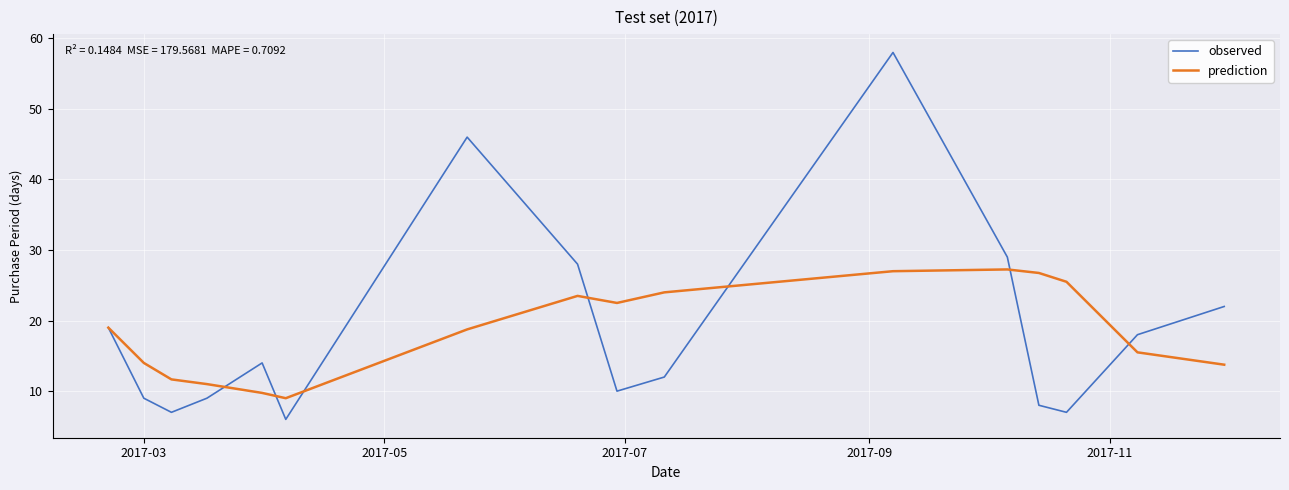

What is the maximum value shown in the chart?

58.0